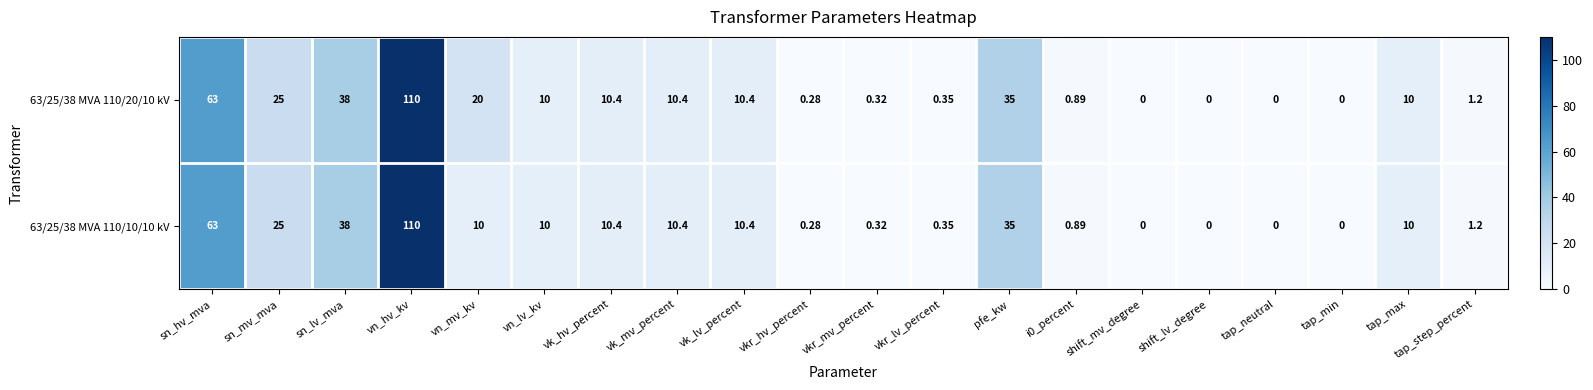

Where is 63/25/38 MVA 110/20/10 kV nearest to the value 55?

sn_hv_mva